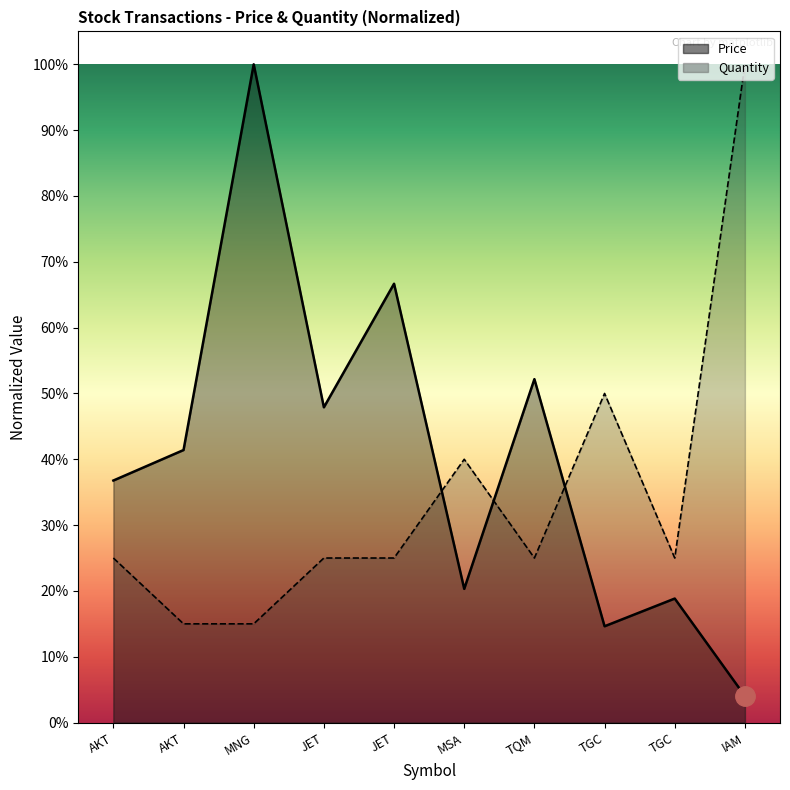

What is the sum of all Price values?

4.0